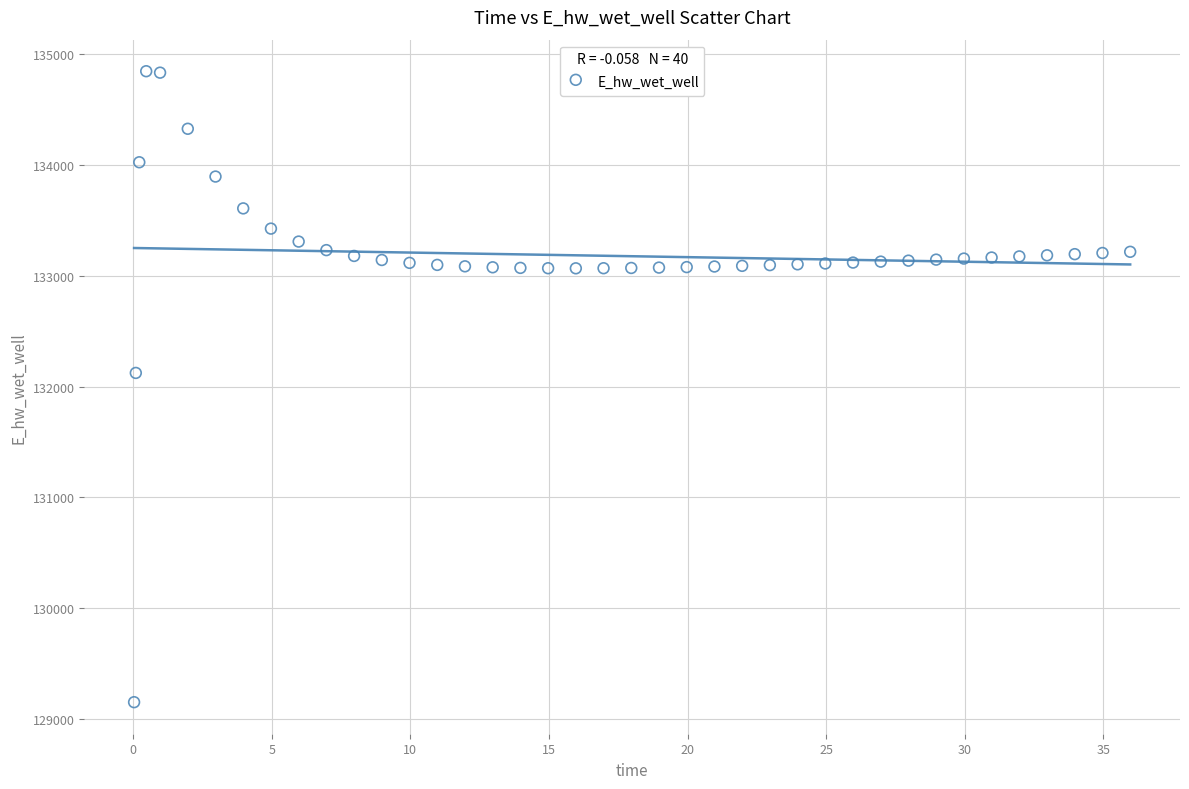

What is the range of Y values (max minus min)?

5694.8